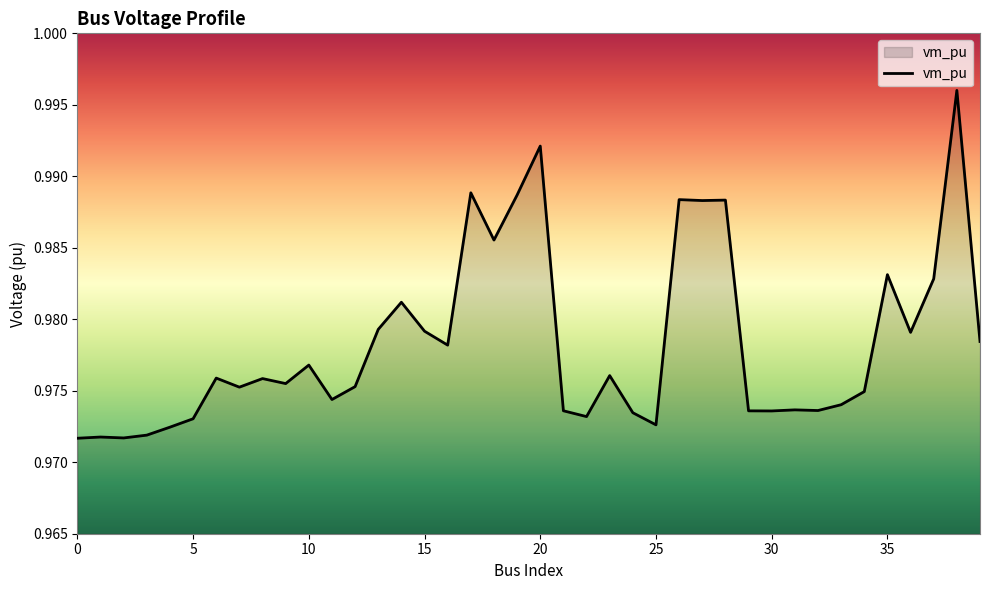

Does the chart display data point markers on the line(s)?

No